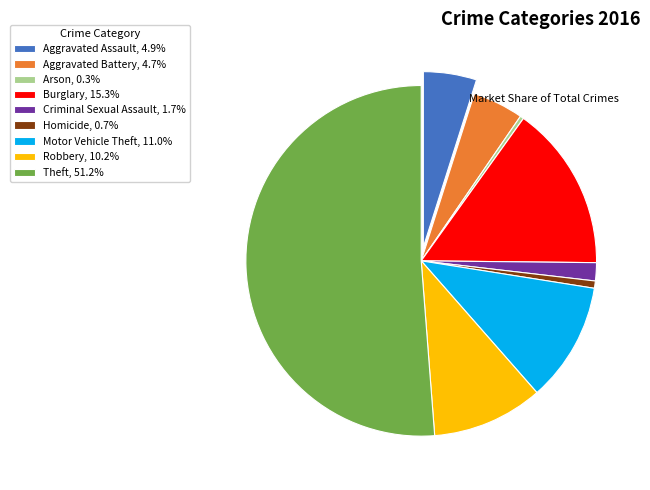

Combined, do Aggravated Assault, 4.9% and Burglary, 15.3% account for over 50%?

No